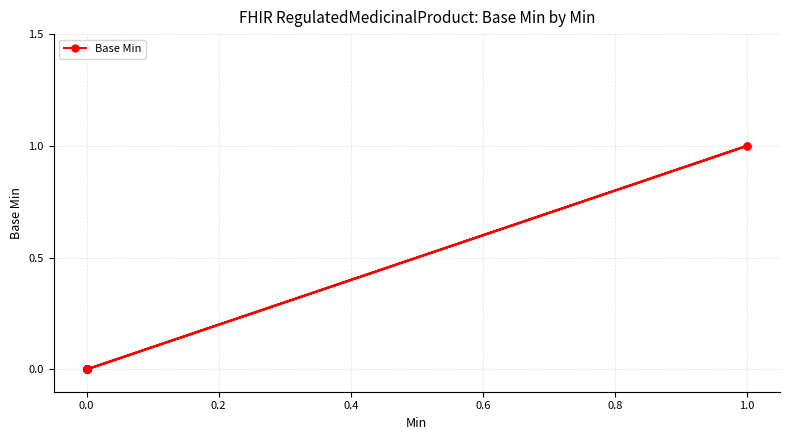

What is the difference between the maximum and second lowest values?

1